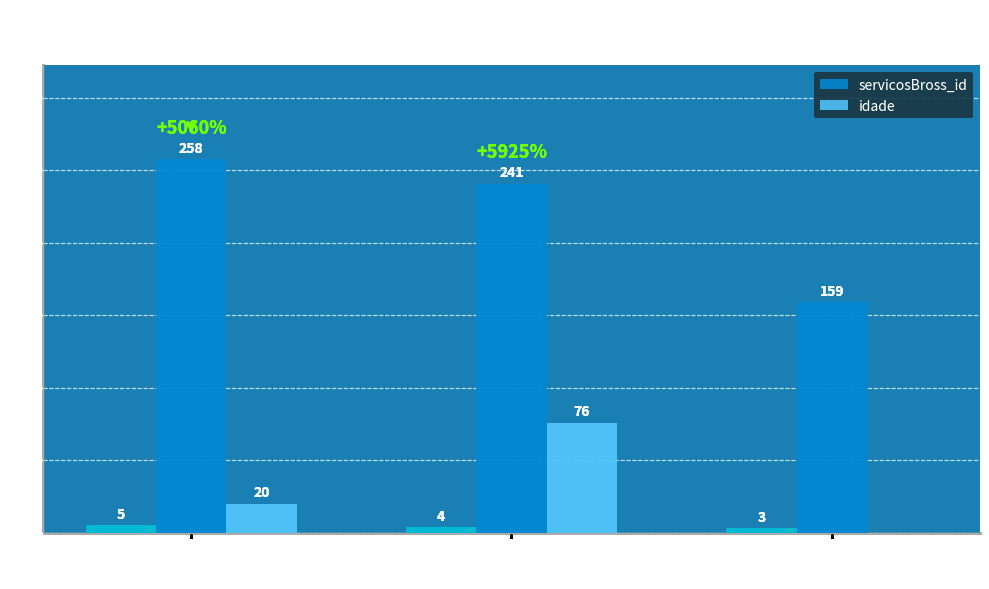

Where does the idade series first go above 20?

benificiario
6609